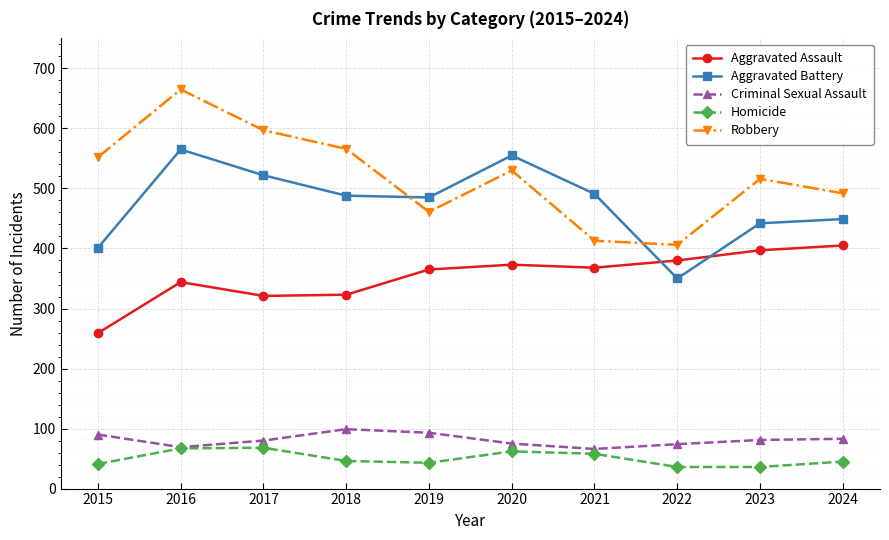

How many series are shown in this chart?

5